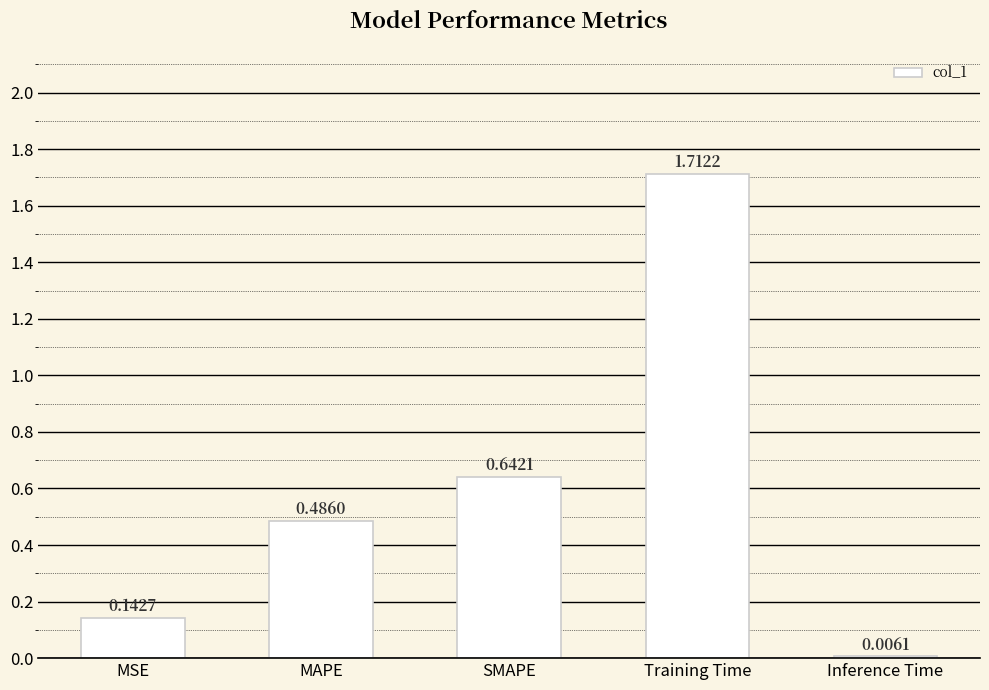

Which category has the highest value across all series?

Training Time